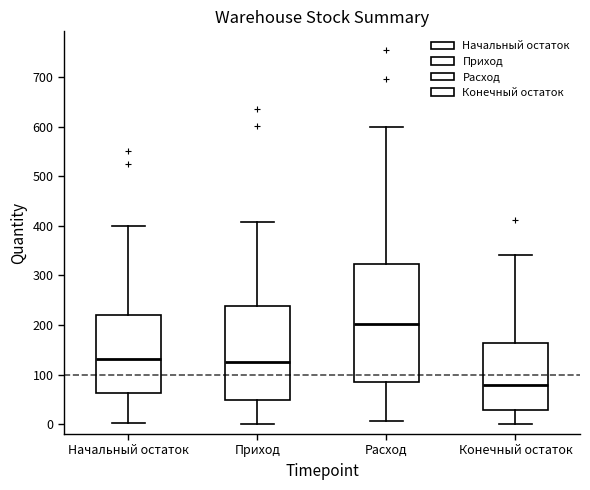

Where does the lower whisker of the box for Конечный остаток end on the y-axis? The values are not printed on the chart, so give them approximately, as read against the axis.

0